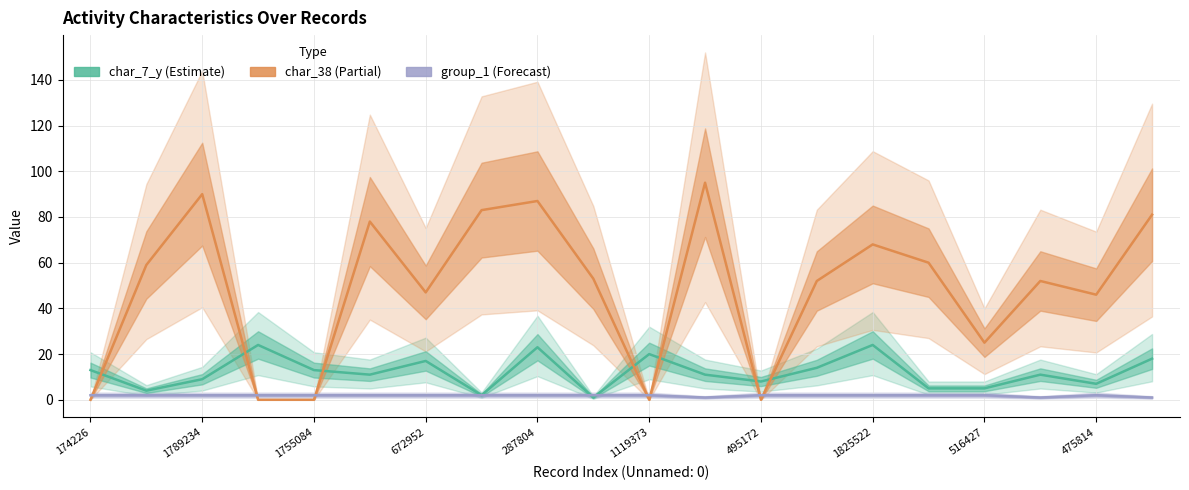

True or false: char_38 has a value of 35 at 1825522.

False